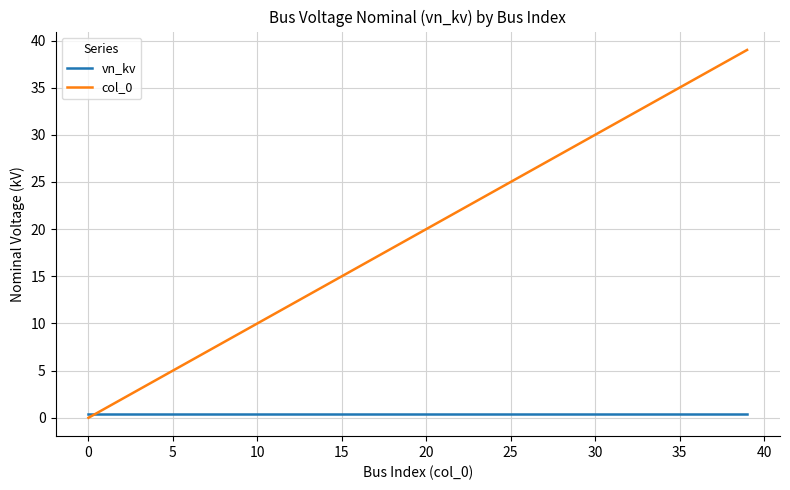

Count the number of categories in the chart.

40